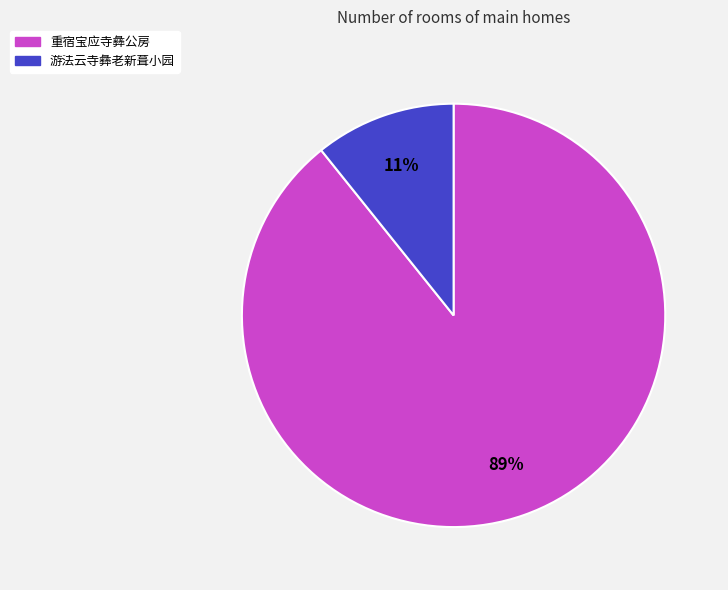

Rank the categories by value from lowest to highest.

游法云寺彝老新葺小园, 重宿宝应寺彝公房